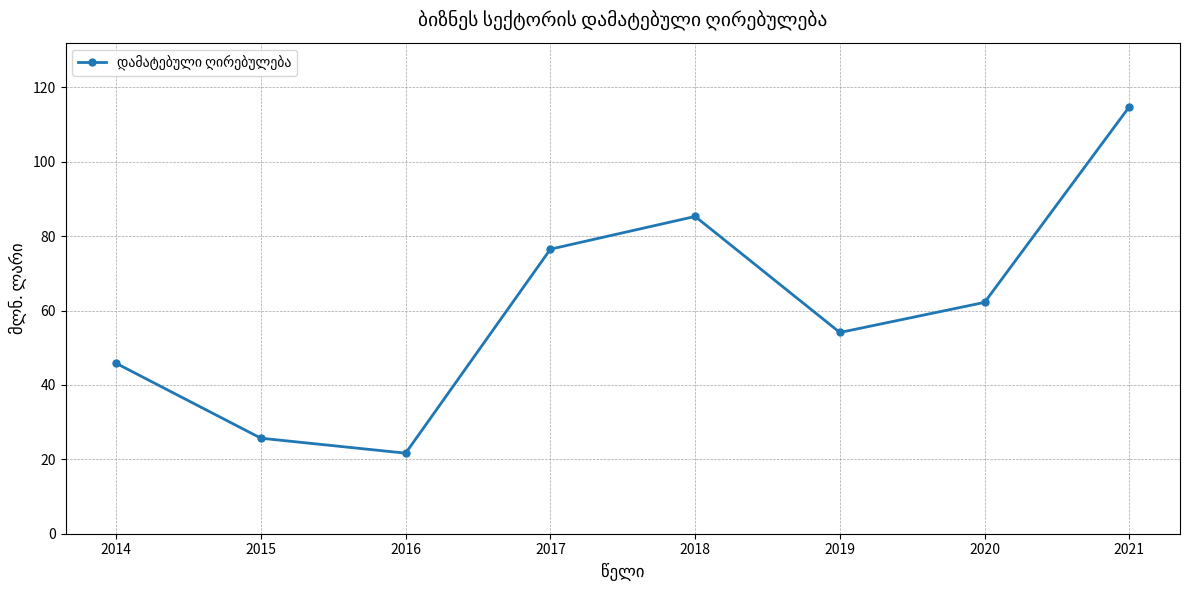

What is the smallest value displayed?

21.7